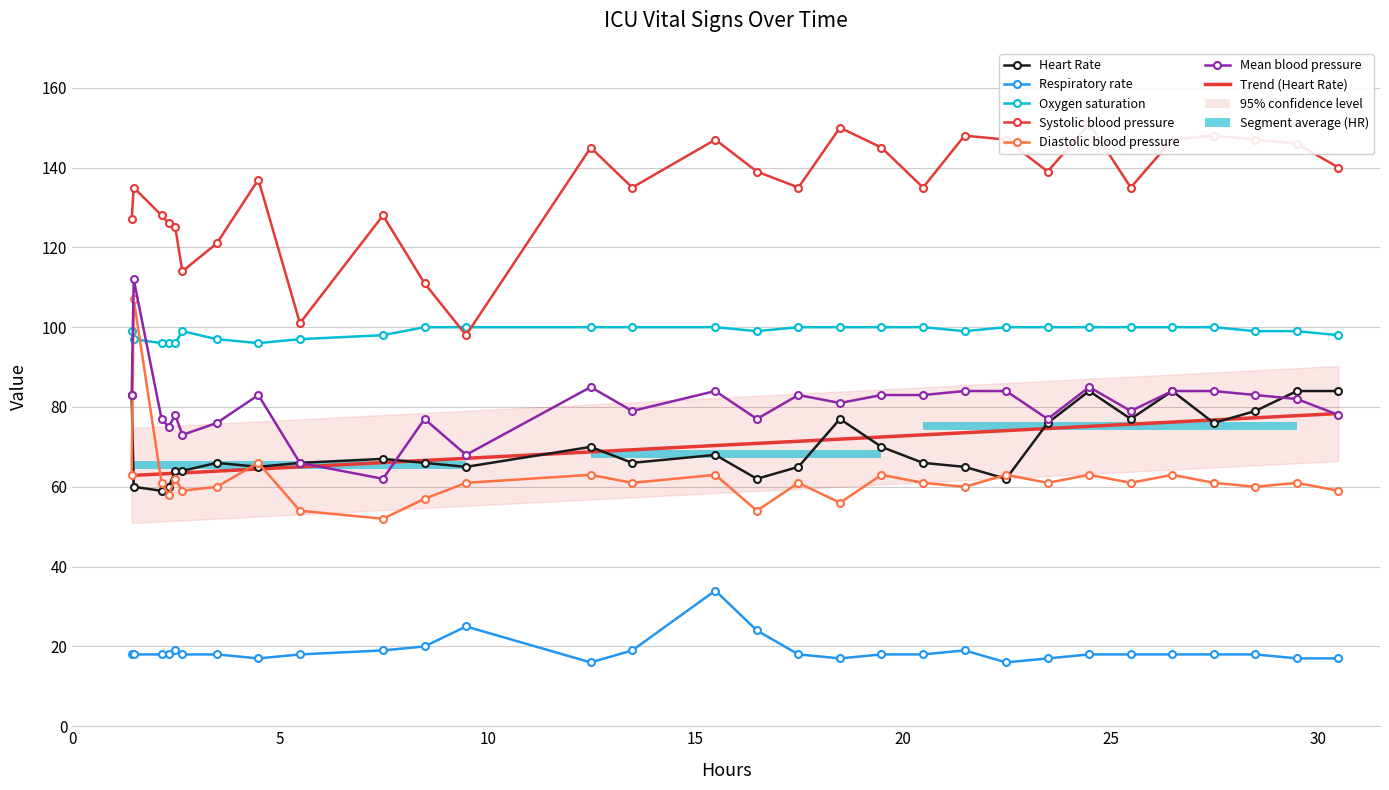

True or false: Mean blood pressure and Systolic blood pressure cross at least once.

False